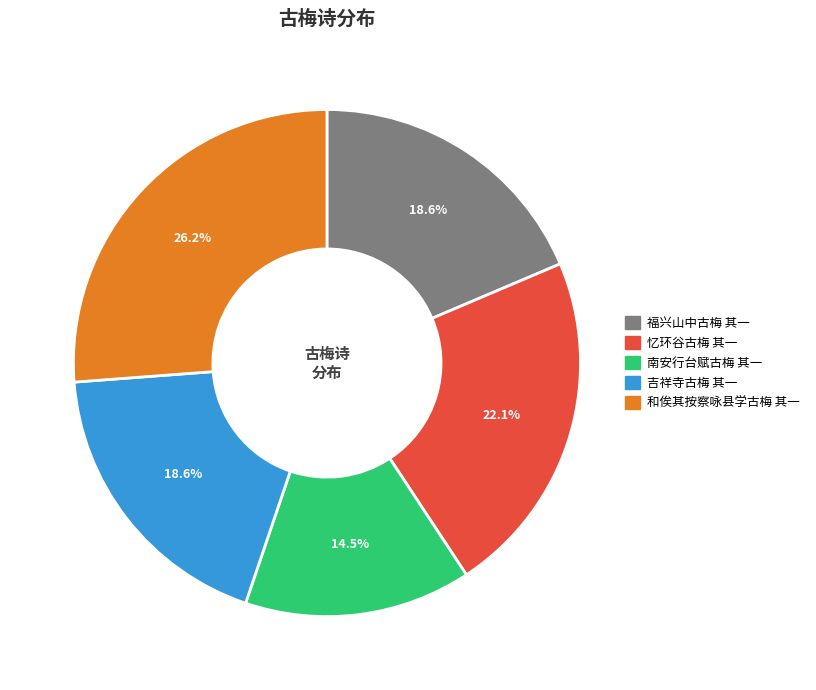

How many slices are in this pie chart?

5